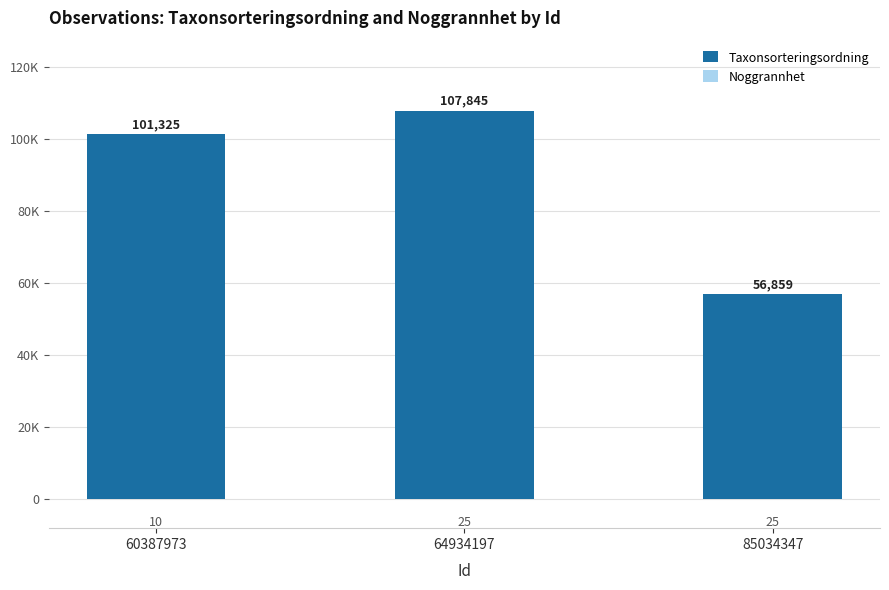

Between 60387973 and 64934197, which series saw the biggest shift?

Taxonsorteringsordning